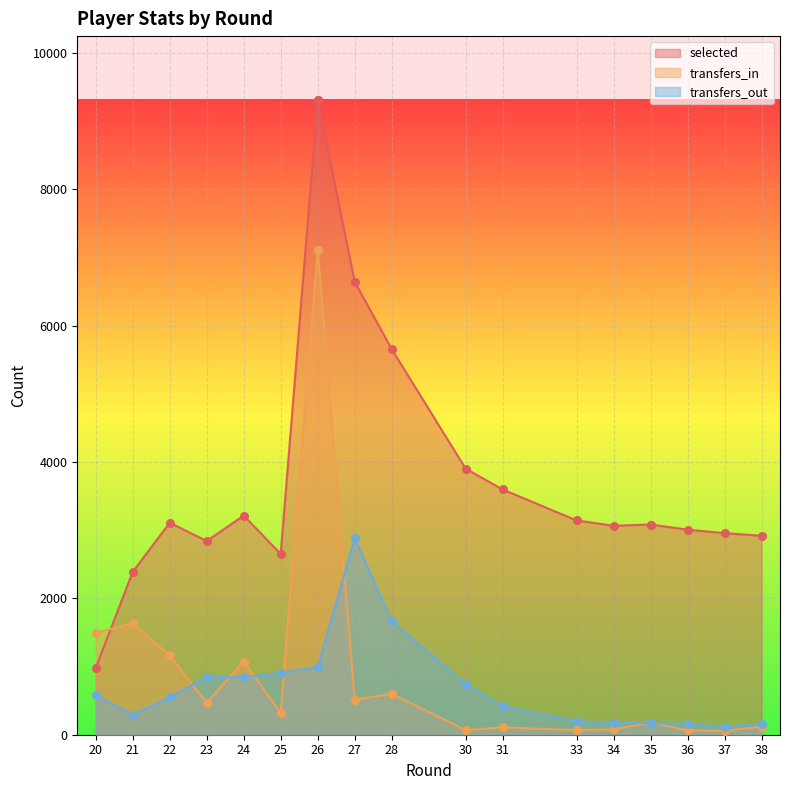

What is the total value across all series at 31?

4127